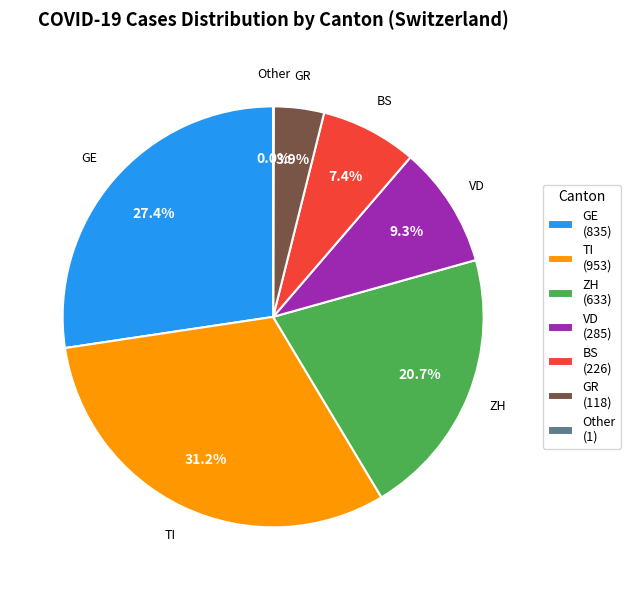

Which category has the biggest portion of the pie?

TI (953)